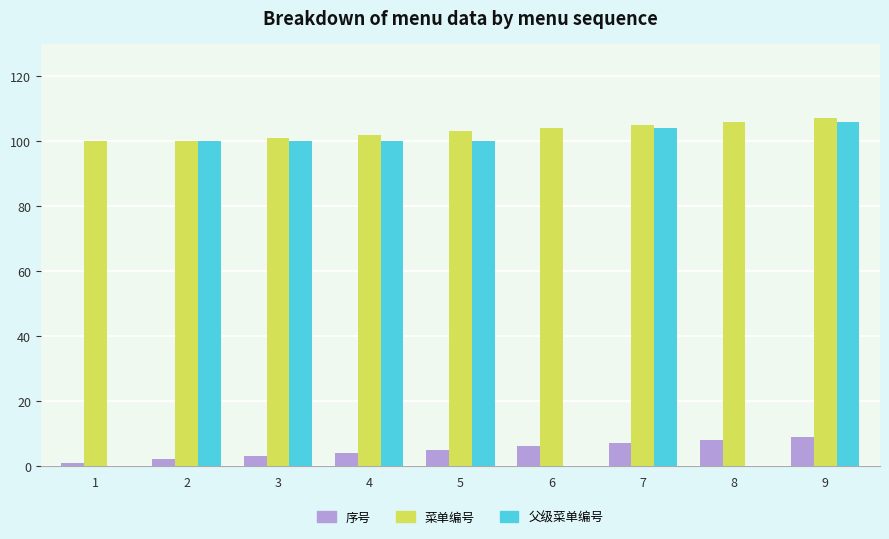

At which category is the sum across all series the highest?

9